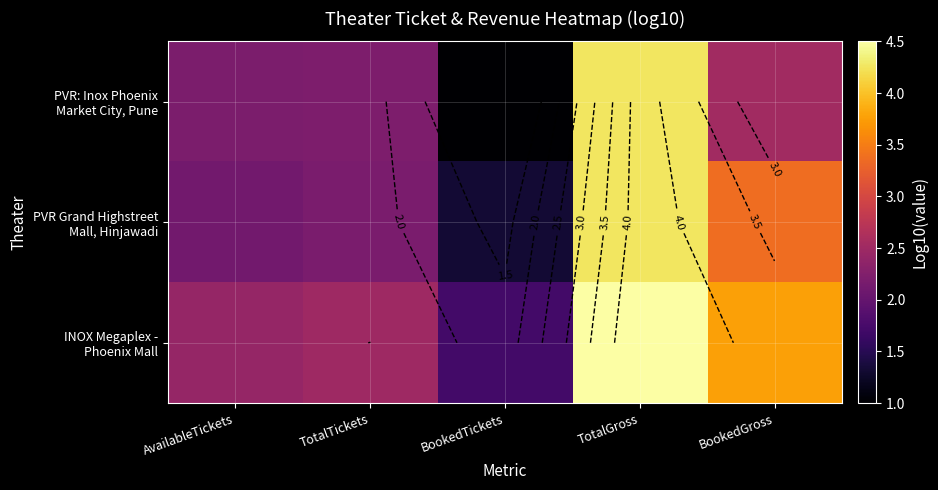

What is the difference between the second highest and second lowest values in the INOX Megaplex - Phoenix Mall series?

1.3